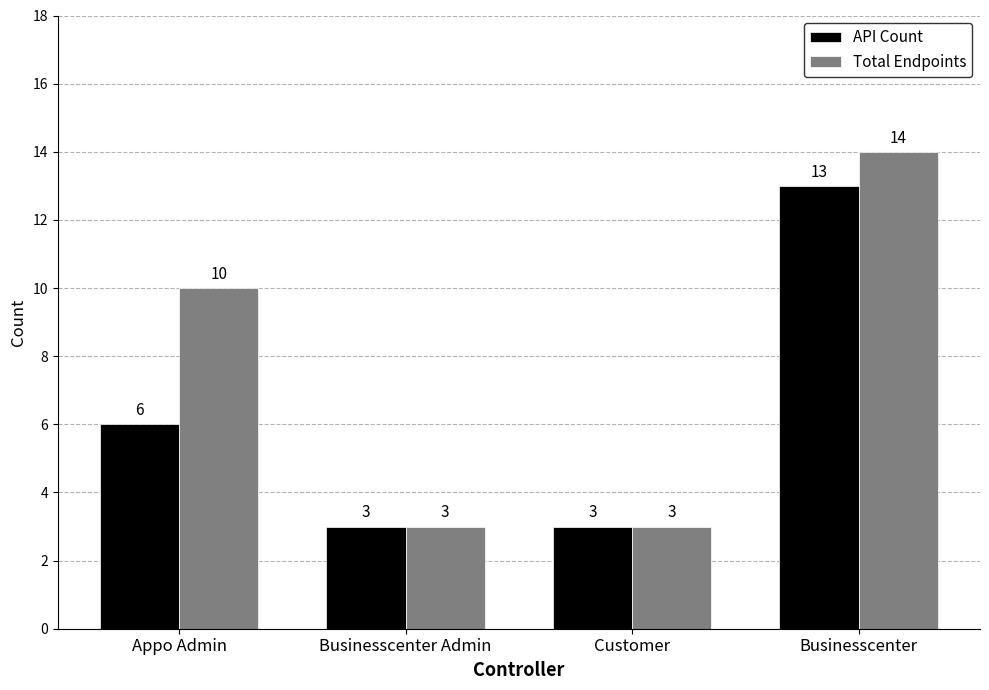

What is the sum of all Total Endpoints values?

30